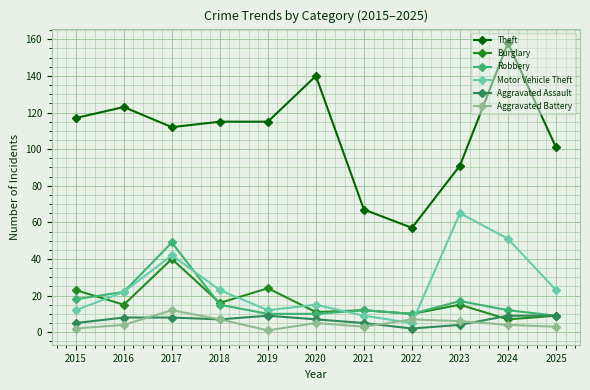

What is the difference between the Robbery values at 2017 and 2018?

34